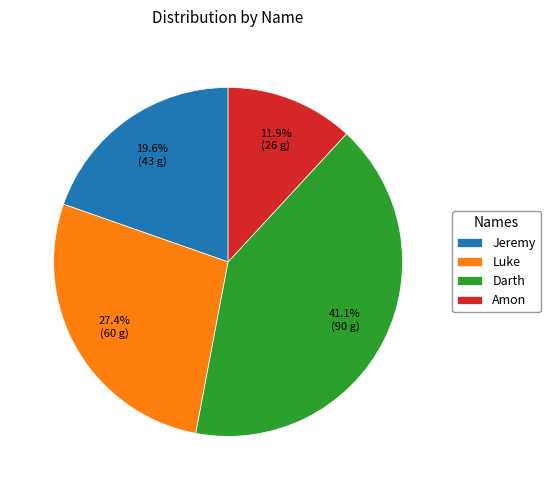

Count the number of slices in the pie.

4